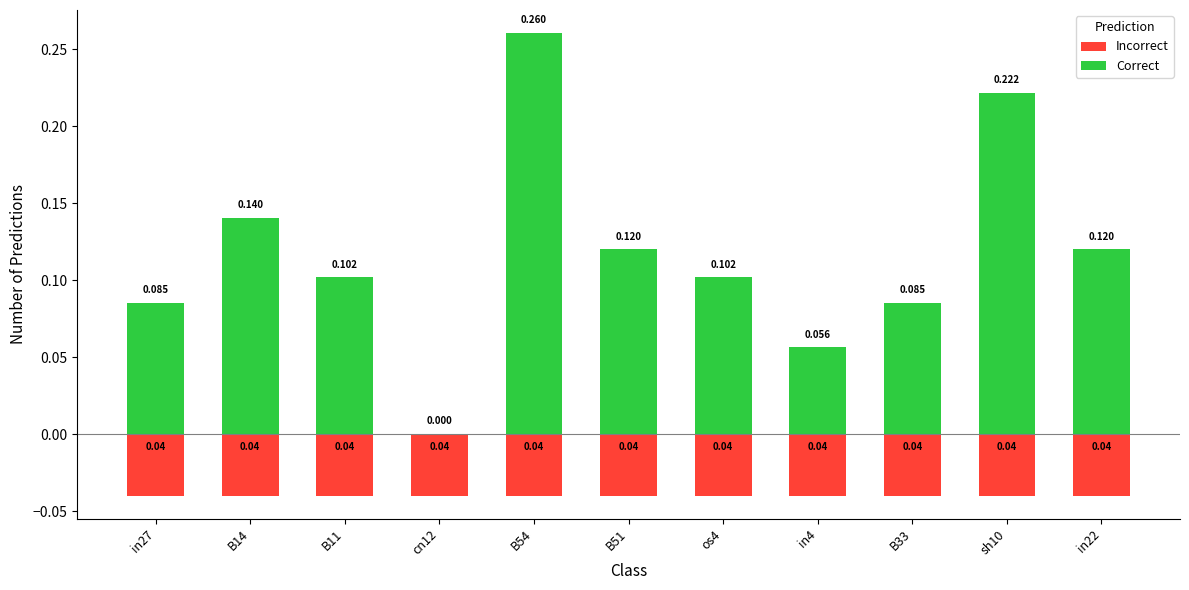

At which category does the chart reach its minimum across all series?

in27